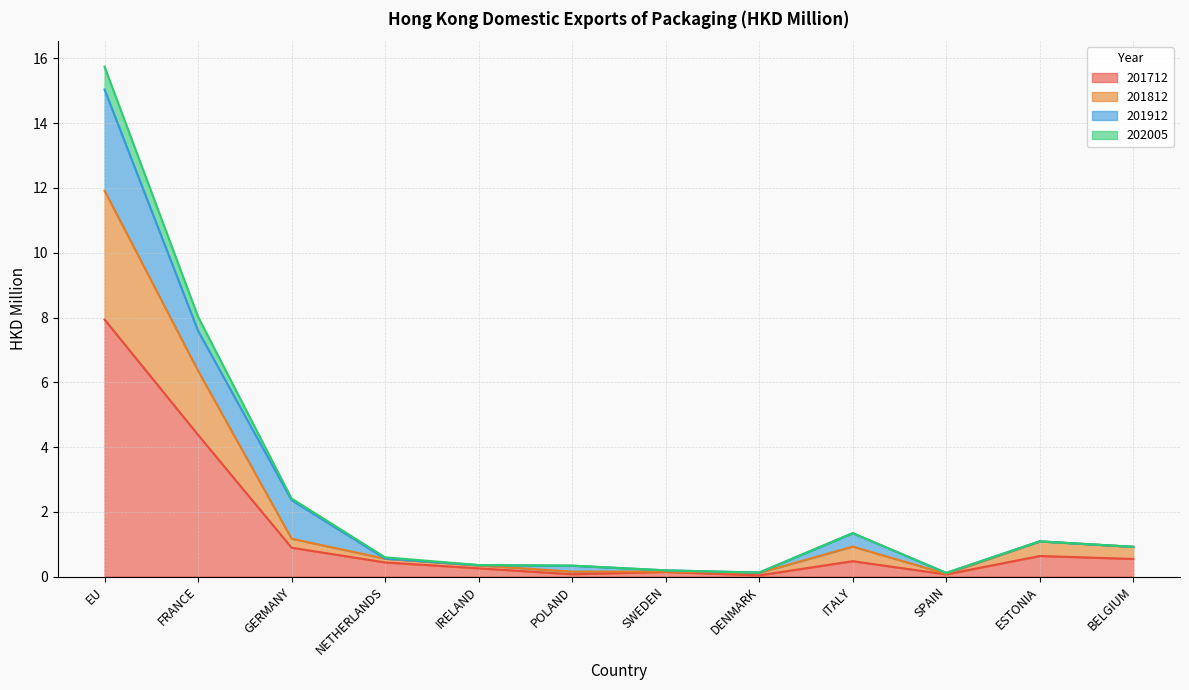

At which category is the sum across all series the highest?

EU